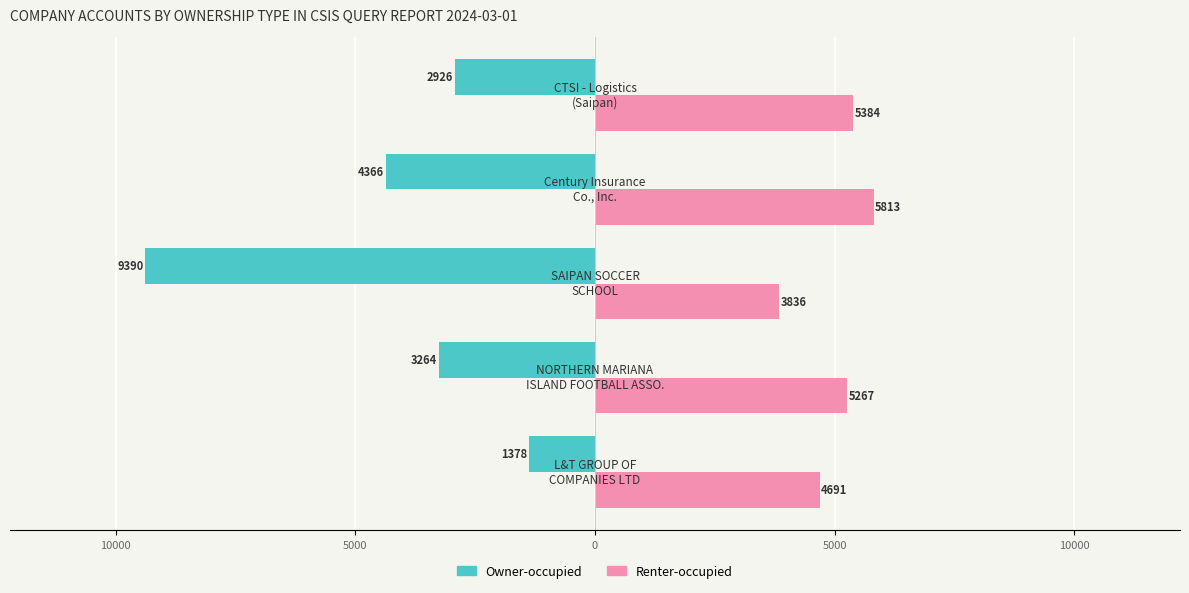

What are all the series names shown in the legend?

Owner-occupied, Renter-occupied